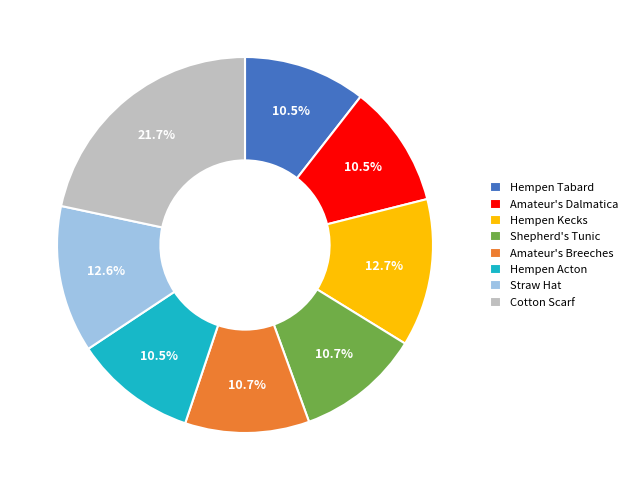

Which category has the biggest portion of the pie?

Cotton Scarf